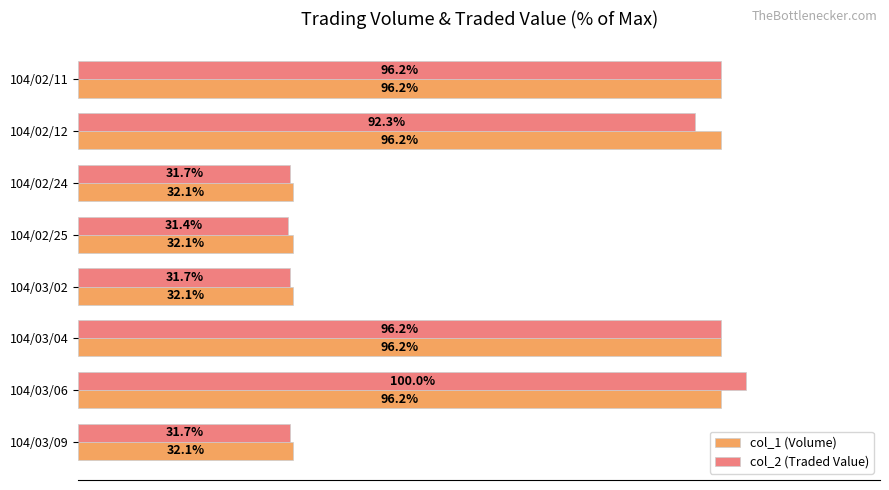

At which category does the chart reach its minimum across all series?

104/02/25